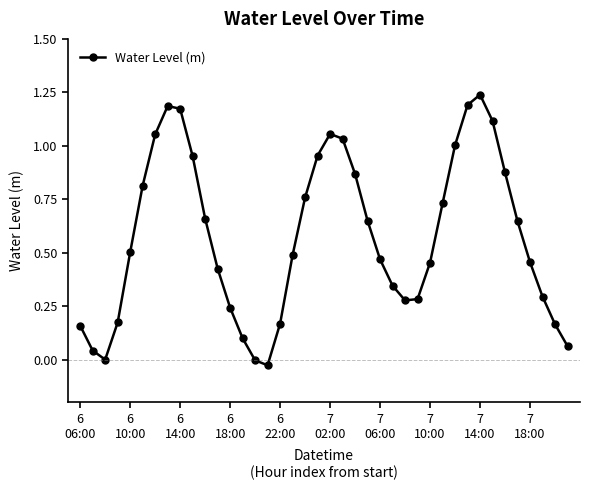

True or false: there are more than 1 points higher than both neighbors.

True